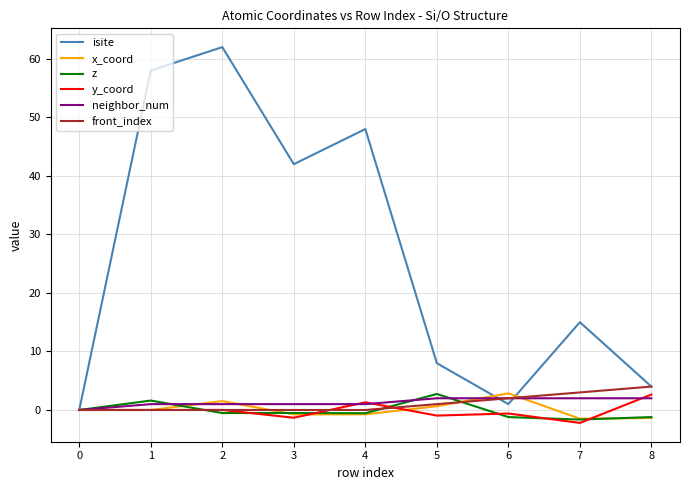

Between 3 and 8, which series saw the biggest shift?

isite